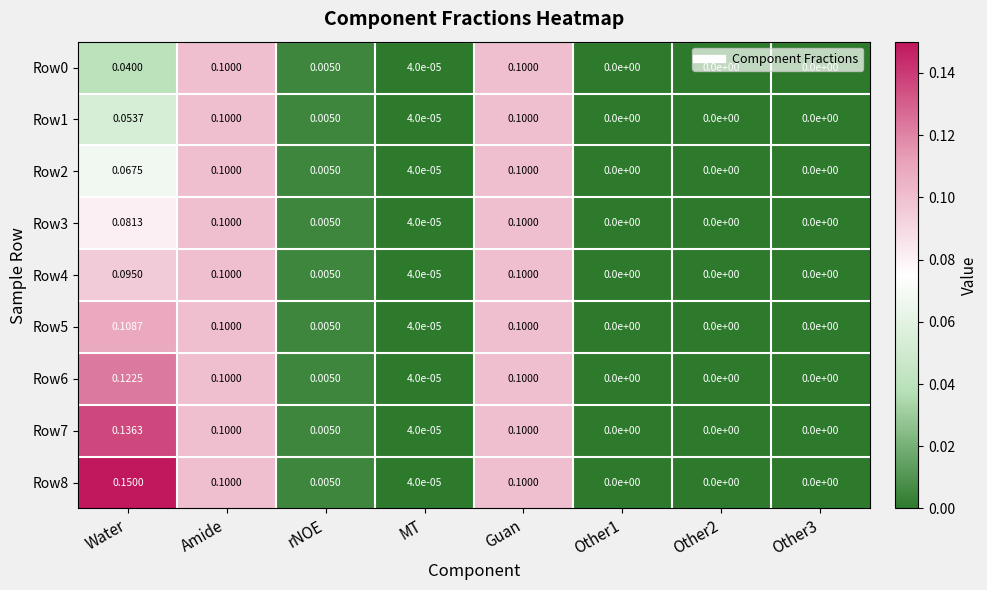

Which category has the highest value across all series?

Water